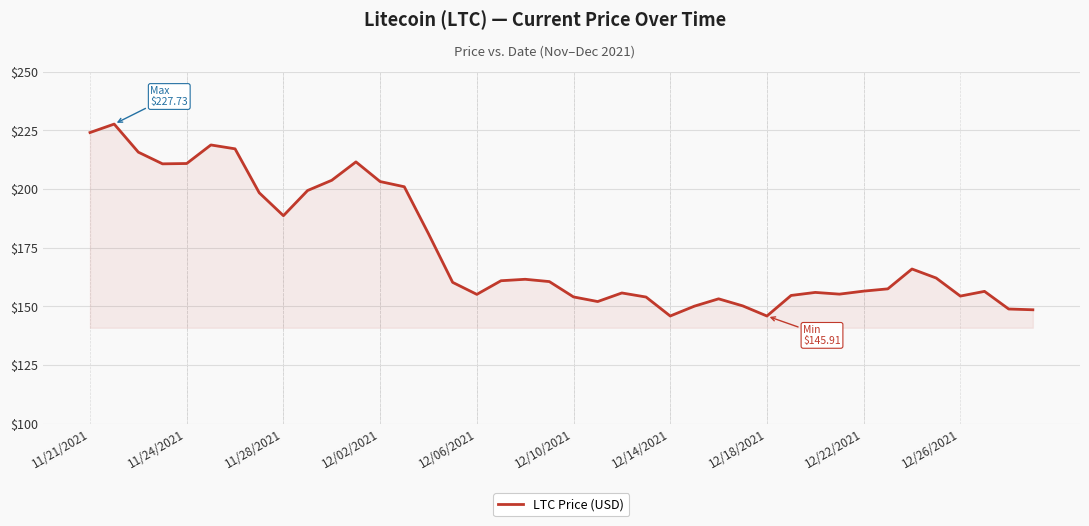

What is the difference between the maximum and minimum values?

81.8